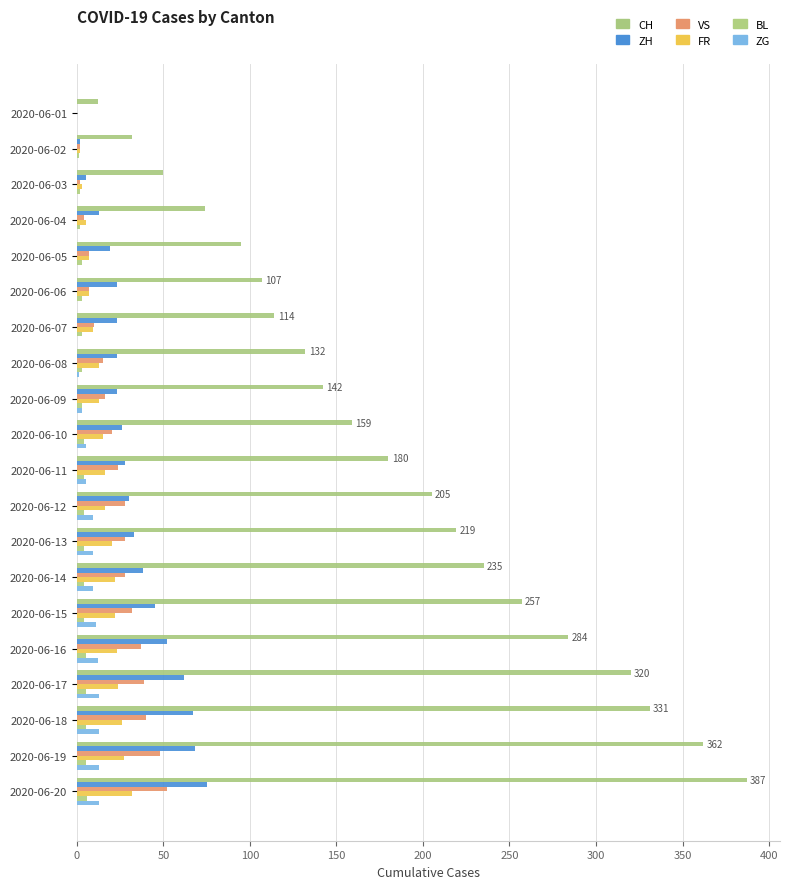

What are all the series names shown in the legend?

CH, ZH, VS, FR, BL, ZG